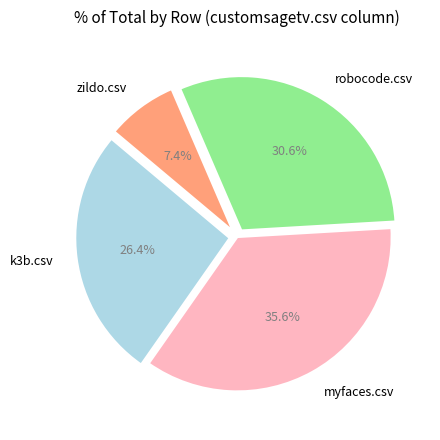

Rank the categories by value from highest to lowest.

myfaces.csv, robocode.csv, k3b.csv, zildo.csv